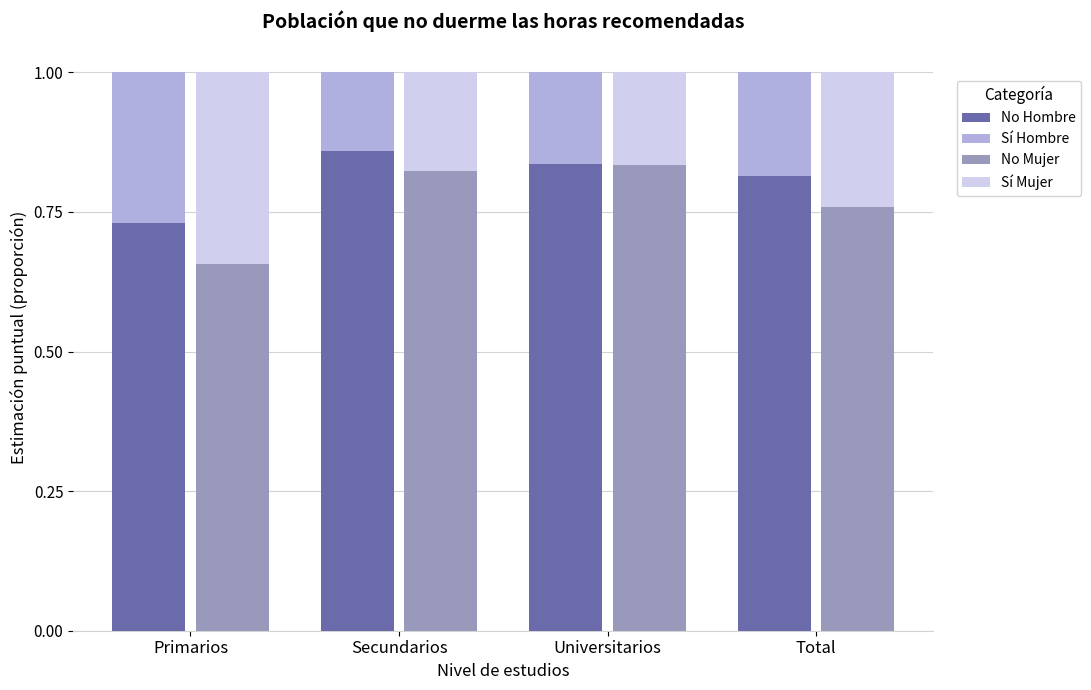

How many groups of bars are there?

4